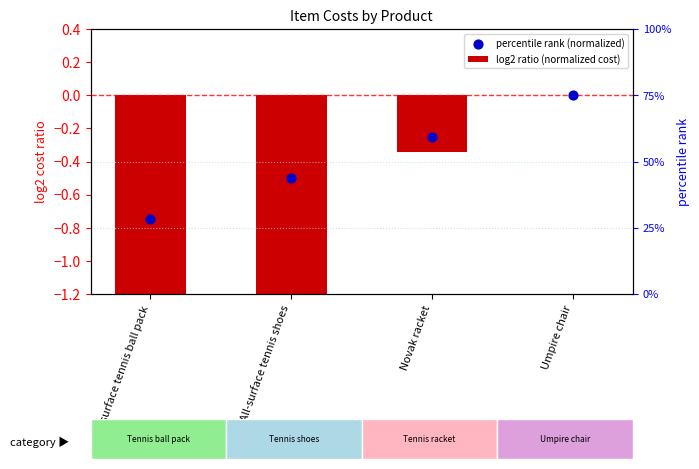

Which series has the largest total across all categories?

percentile rank (normalized)